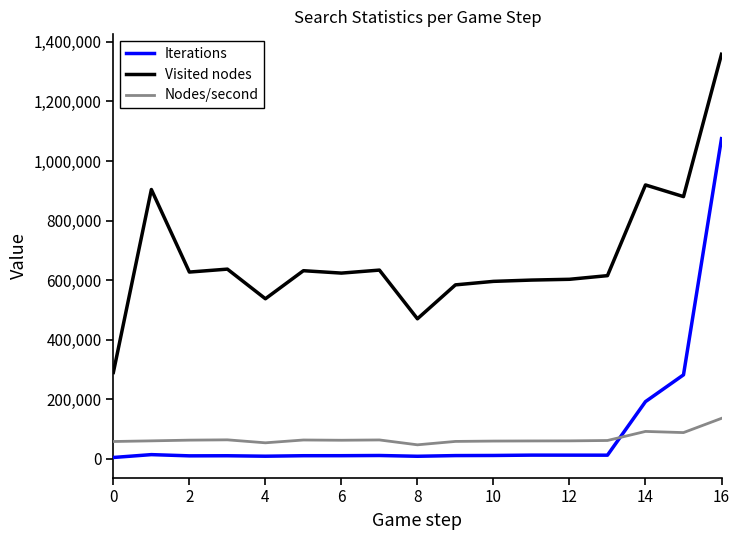

List the series in order of their peak value, lowest first.

Nodes/second, Iterations, Visited nodes